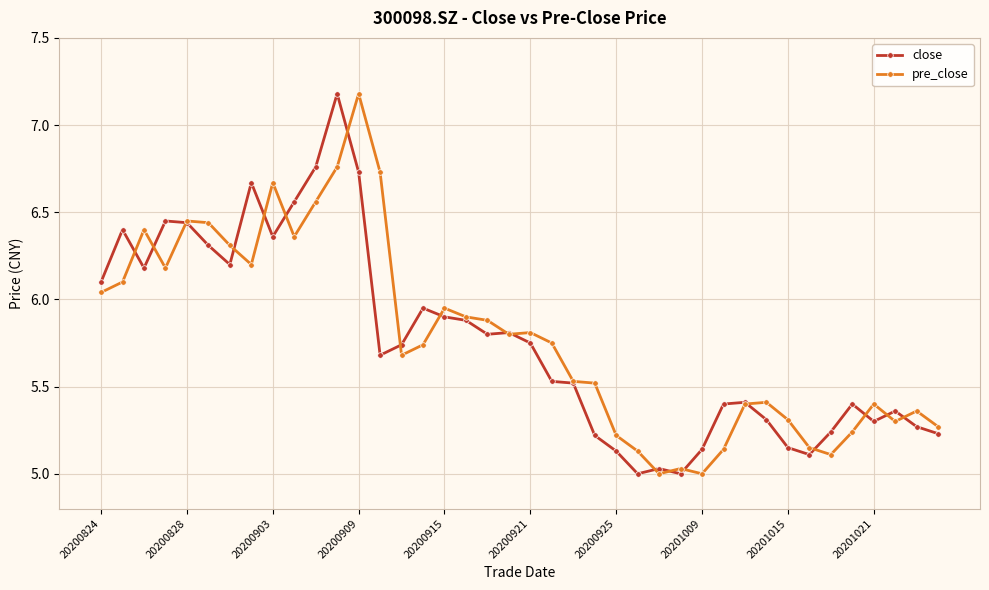

Is this an area chart (filled region under the line)?

No